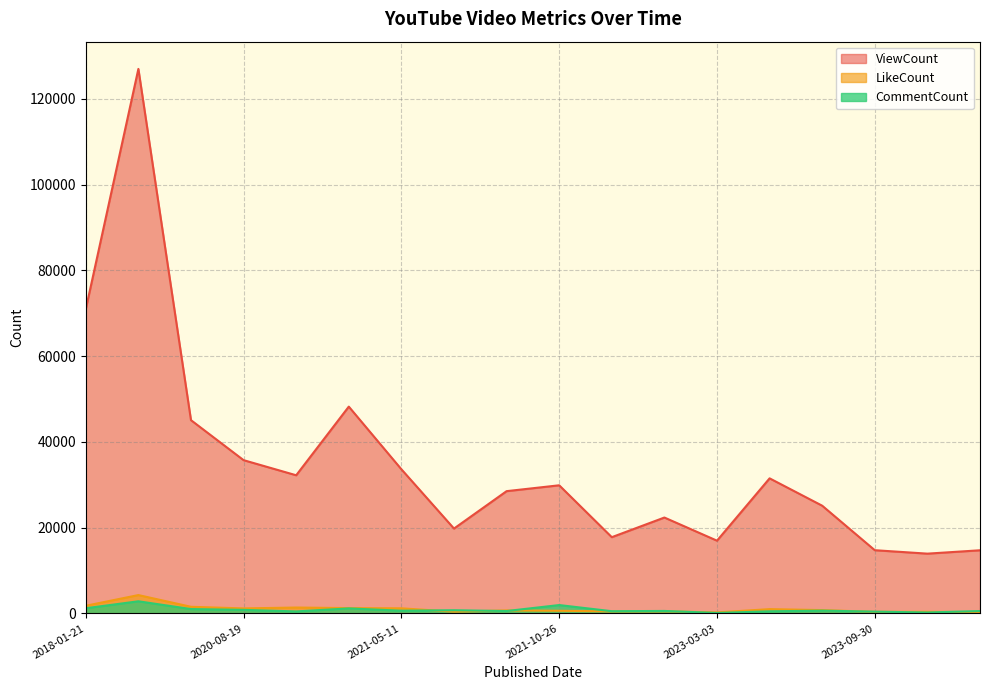

Which series has the widest spread of values?

ViewCount